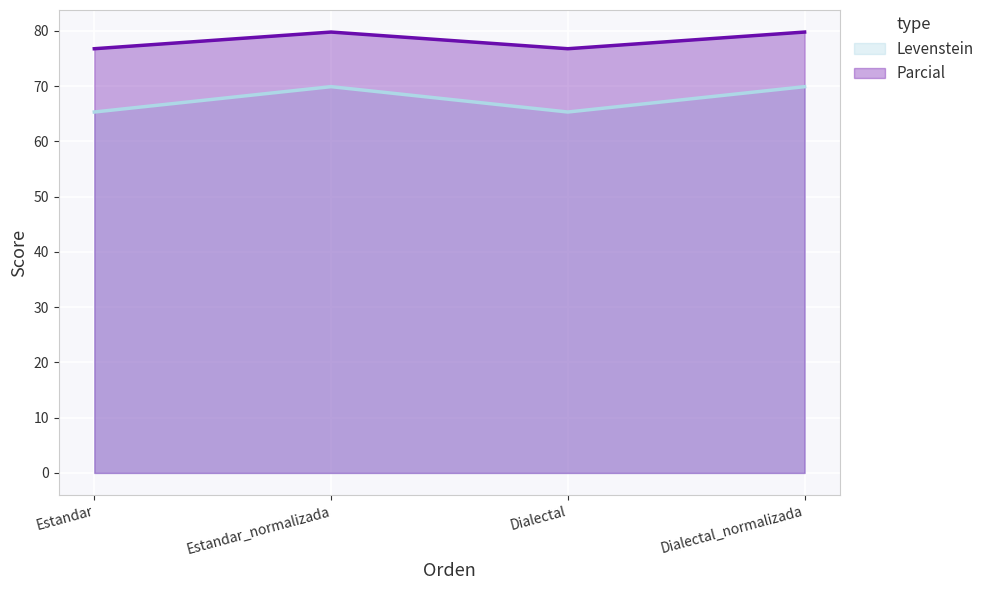

How many interior local peaks does the Levenstein series have?

1